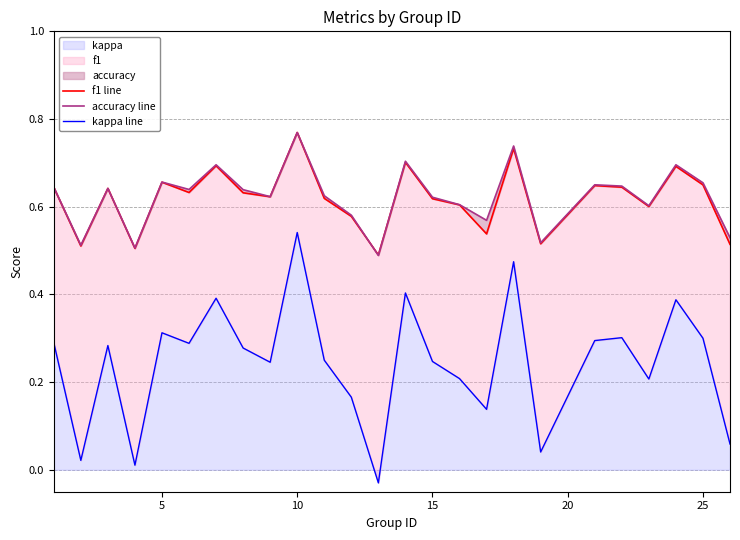

How many negative values does the kappa line series have?

1